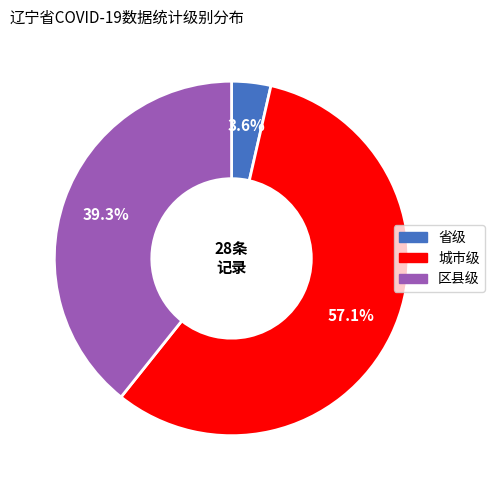

Which has a higher value, 区县级 or 城市级?

城市级